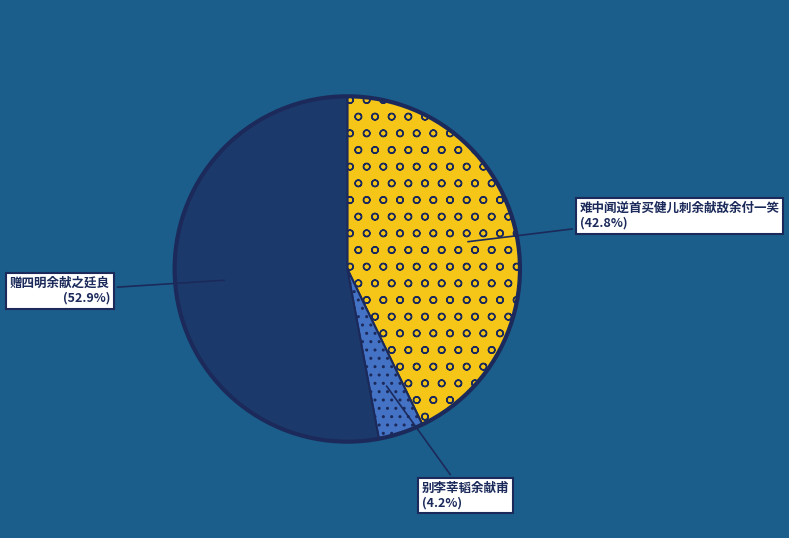

Does any single category account for the majority?

Yes